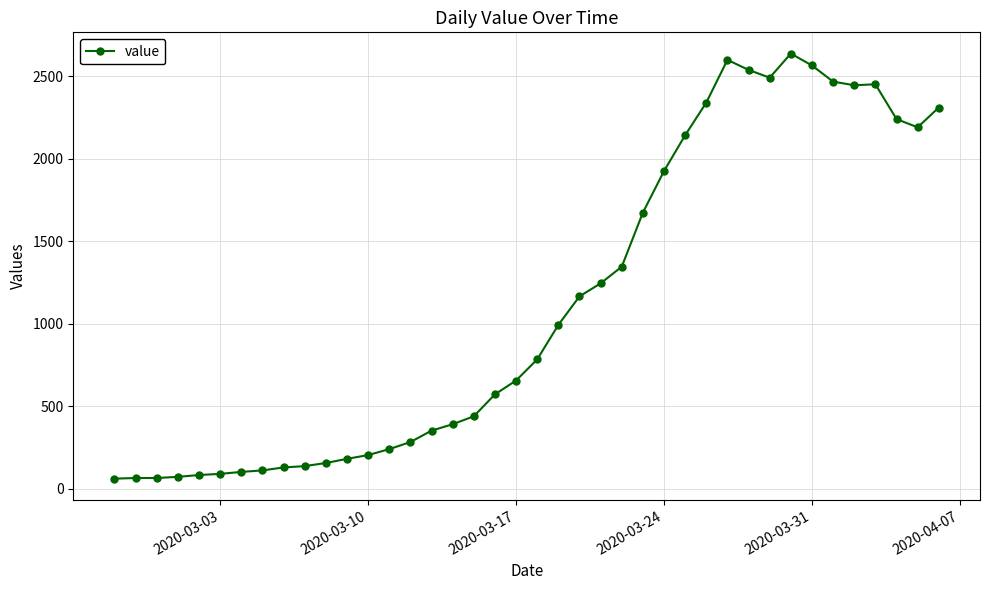

What is the value of the 19th point from the left?

572